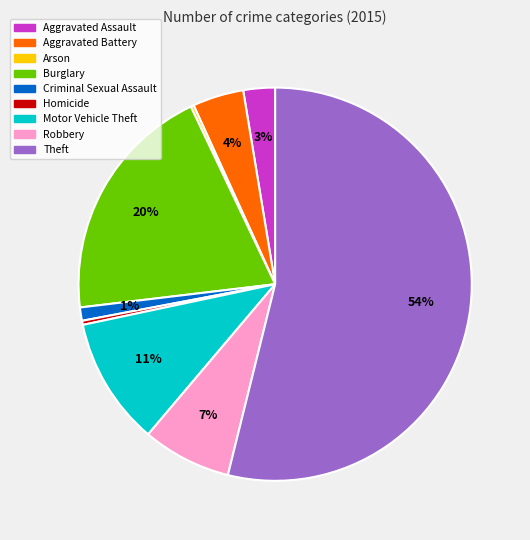

To the nearest percent, what percentage of the pie is Criminal Sexual Assault?

1%